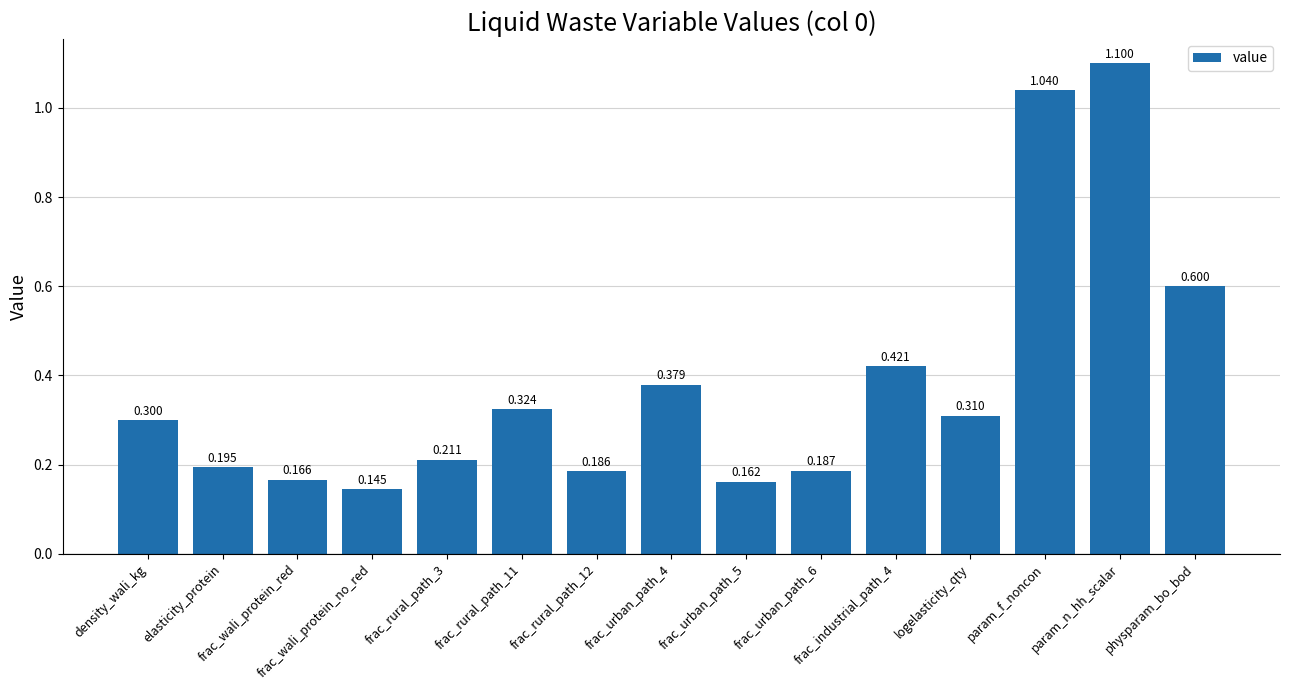

Rank the categories by value from lowest to highest.

frac_wali_protein_no_red, frac_urban_path_5, frac_wali_protein_red, frac_rural_path_12, frac_urban_path_6, elasticity_protein, frac_rural_path_3, density_wali_kg, logelasticity_qty, frac_rural_path_11, frac_urban_path_4, frac_industrial_path_4, physparam_bo_bod, param_f_noncon, param_n_hh_scalar